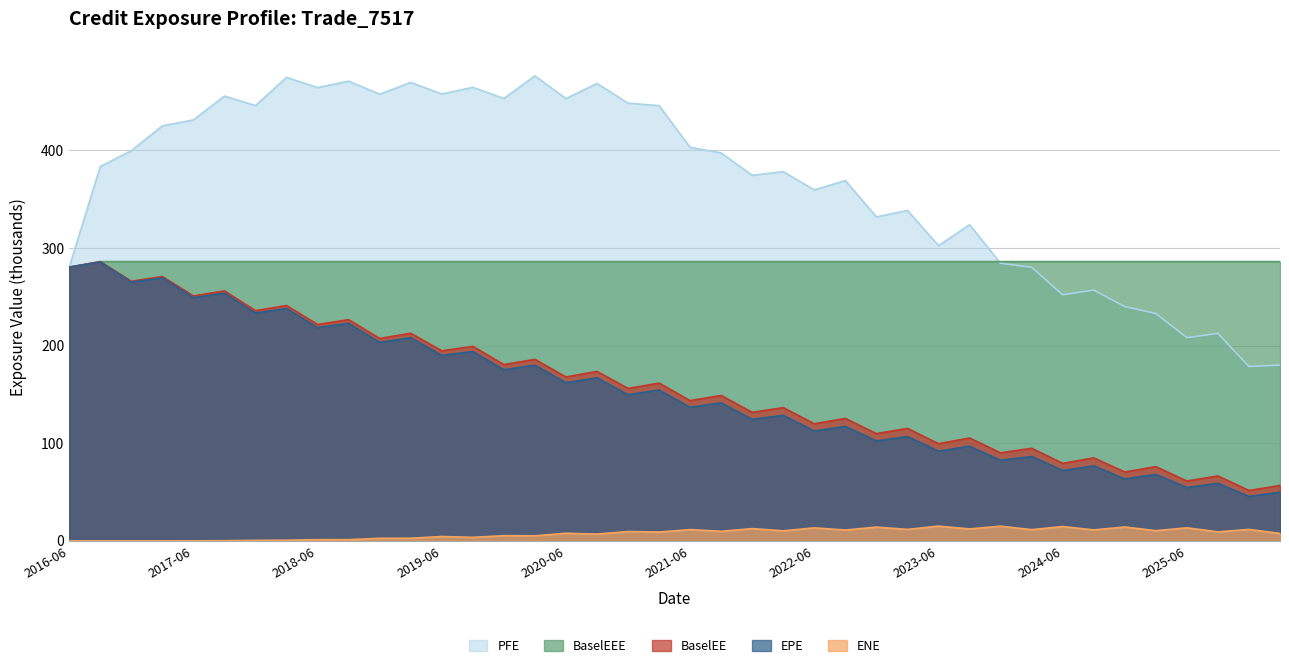

Reading left to right, what are all the values shown in this chart?

EPE: 280.3	285.5	265.0	269.3	249.1	253.7	233.3	238.0	218.4	222.8	203.3	208.1	190.0	193.9	175.2	179.9	162.0	167.0	149.7	154.4	136.8	141.3	124.5	128.5	112.5	117.2	102.2	106.8	91.9	96.9	82.5	86.4	72.1	76.8	63.4	68.1	54.6	58.9	45.5	49.8
PFE: 280.3	383.3	399.6	425.0	431.1	455.5	445.8	474.7	464.2	470.8	457.4	469.5	457.7	464.5	453.0	476.2	452.9	468.5	448.3	445.7	403.0	397.2	374.4	378.1	359.5	369.0	331.8	338.4	302.4	323.7	284.3	280.2	252.0	256.9	239.9	232.9	208.1	212.5	178.6	180.1
BaselEE: 280.3	286.0	265.9	270.7	250.8	255.9	235.8	241.1	221.6	226.6	207.3	212.6	194.6	199.2	180.5	185.9	167.8	173.6	156.1	161.5	143.6	148.9	131.6	136.4	119.9	125.4	109.8	115.2	99.5	105.4	90.1	94.8	79.4	85.0	70.5	76.0	61.3	66.5	51.6	56.7
BaselEEE: 280.3	286.0	286.0	286.0	286.0	286.0	286.0	286.0	286.0	286.0	286.0	286.0	286.0	286.0	286.0	286.0	286.0	286.0	286.0	286.0	286.0	286.0	286.0	286.0	286.0	286.0	286.0	286.0	286.0	286.0	286.0	286.0	286.0	286.0	286.0	286.0	286.0	286.0	286.0	286.0
ENE: 0.0	0.0	0.0	0.0	0.0	0.2	0.5	0.7	1.2	1.2	2.7	2.7	4.5	3.6	5.3	5.2	7.8	7.0	9.6	9.0	11.5	9.8	12.6	10.3	13.3	11.1	14.1	11.7	15.1	12.2	15.0	11.5	14.7	11.2	14.2	10.4	13.3	9.2	11.7	7.6